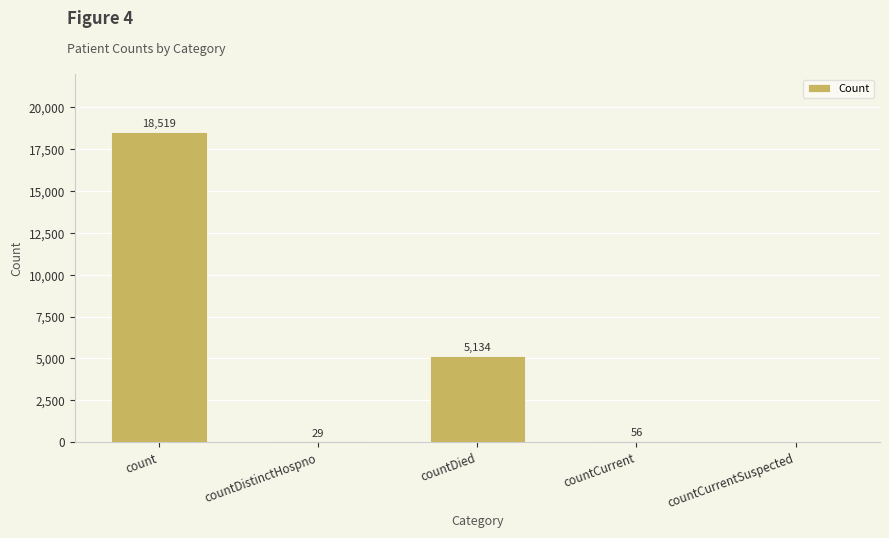

How many data points does each series have?

5